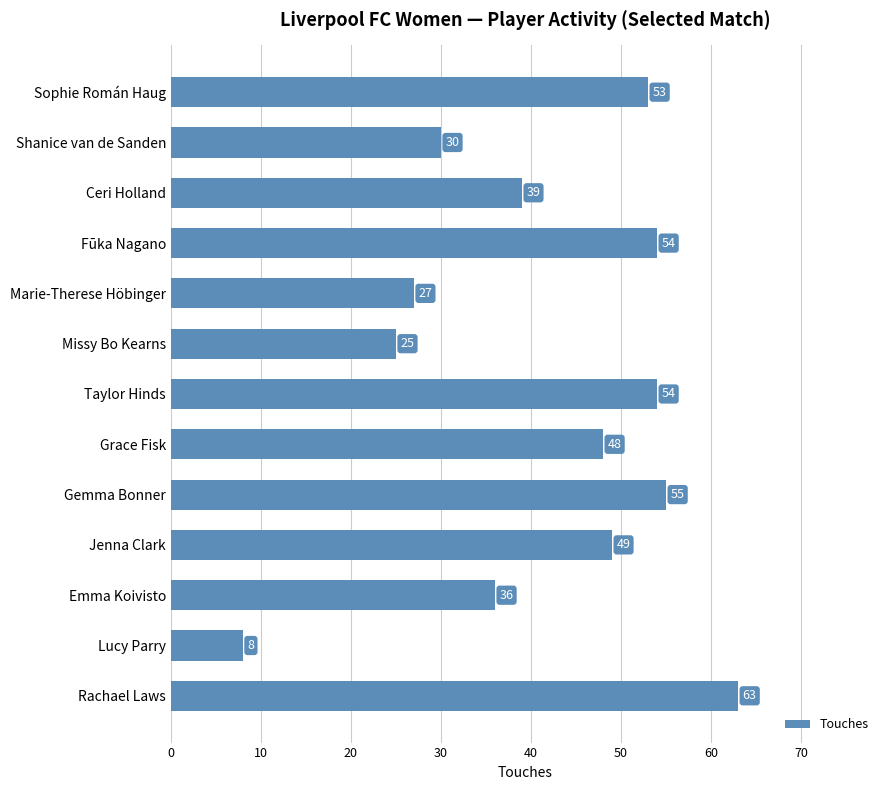

How many series are shown in this chart?

1